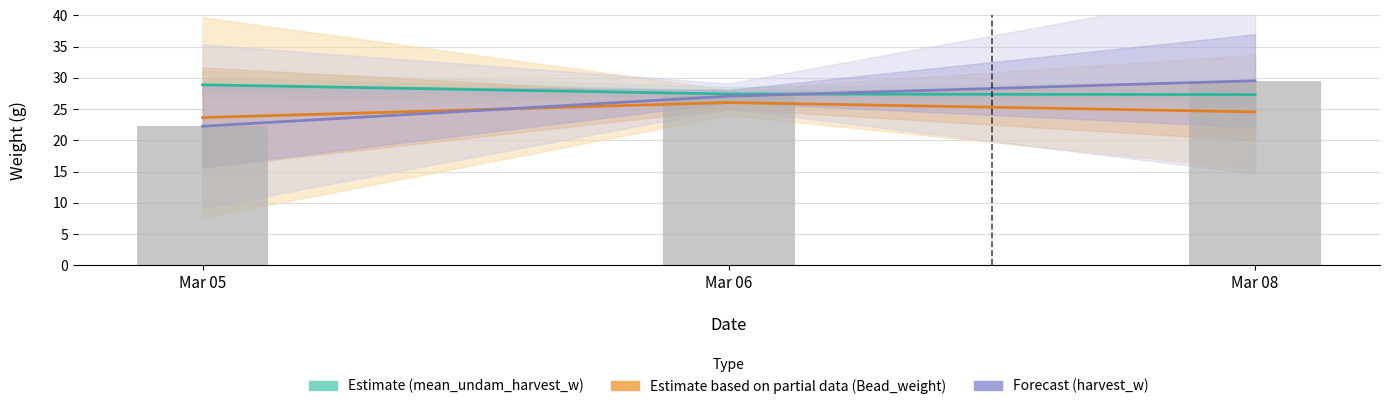

How many distinct data groups are displayed?

4